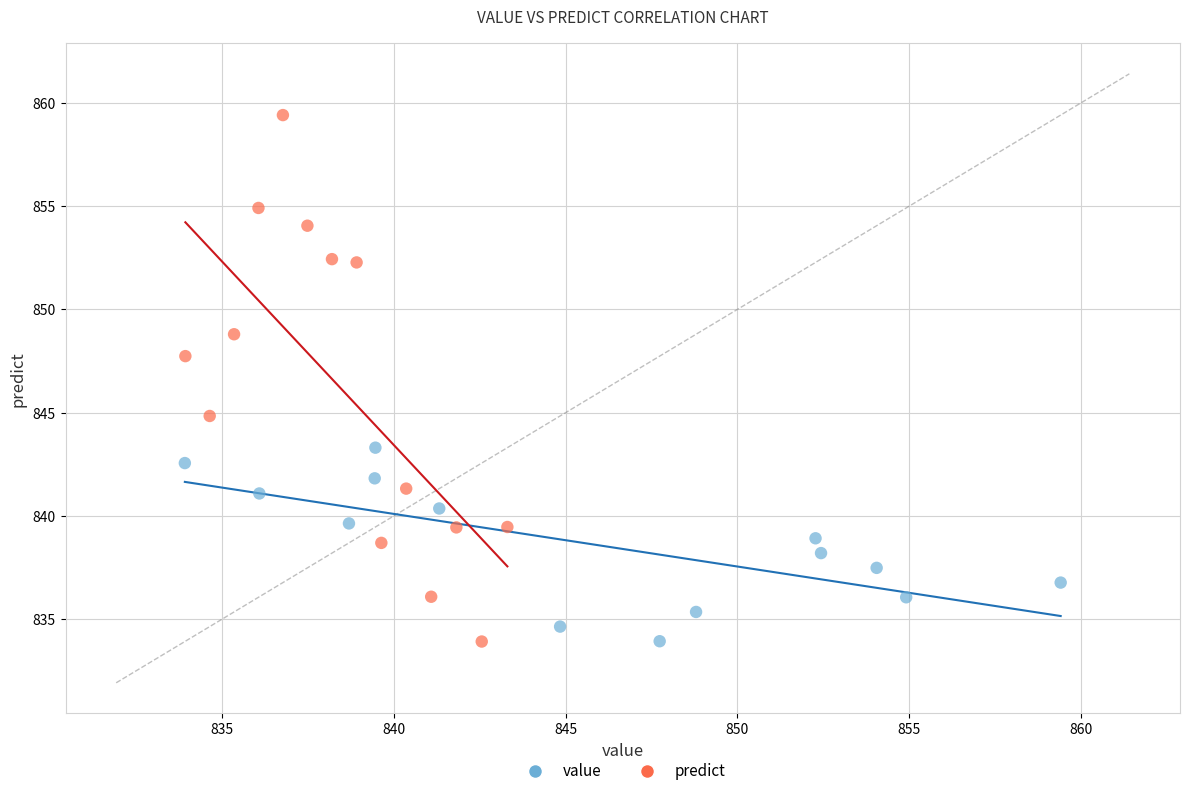

Which series has the largest Y range (max minus min)?

predict